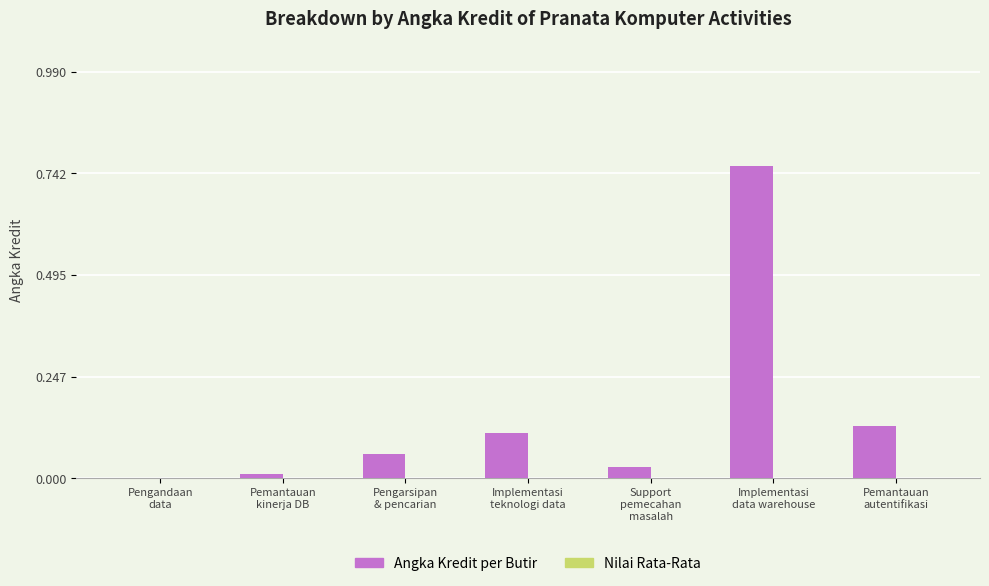

What is the sum of all values?

1.1